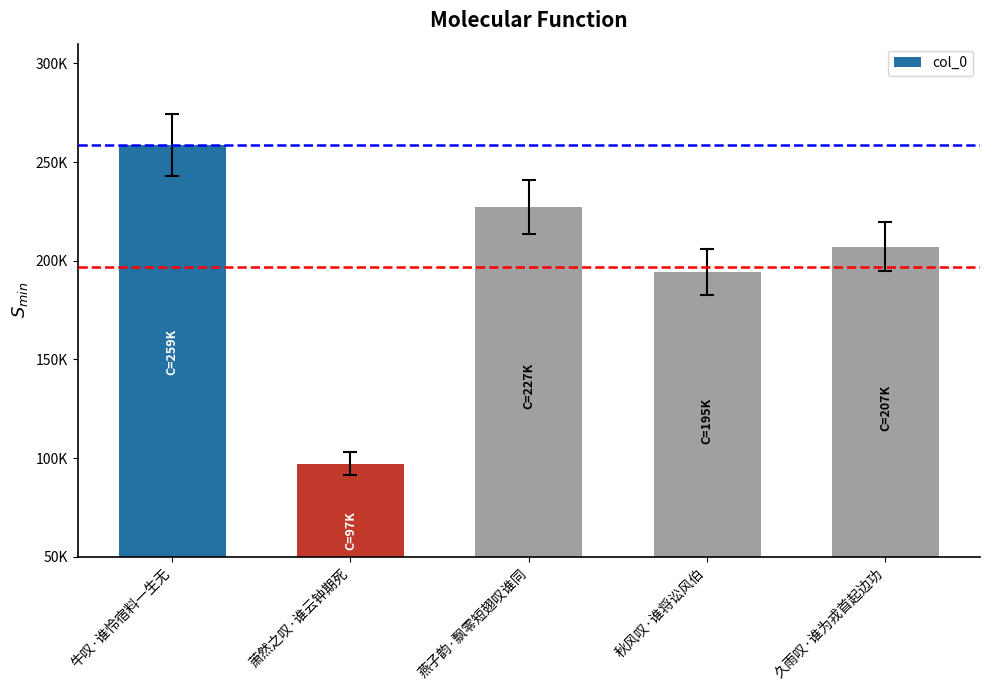

What is the change in value from 牛叹·谁怜宿料一生无 to 秋风叹·谁将讼风伯?

-64103